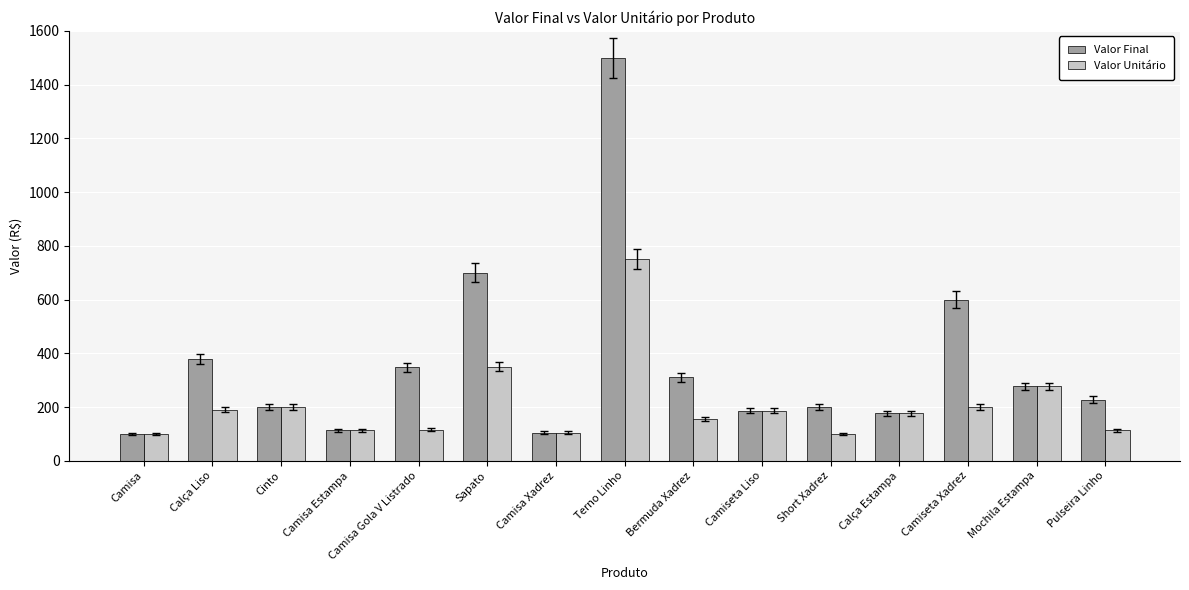

At how many categories does at least one series exceed 133?

12